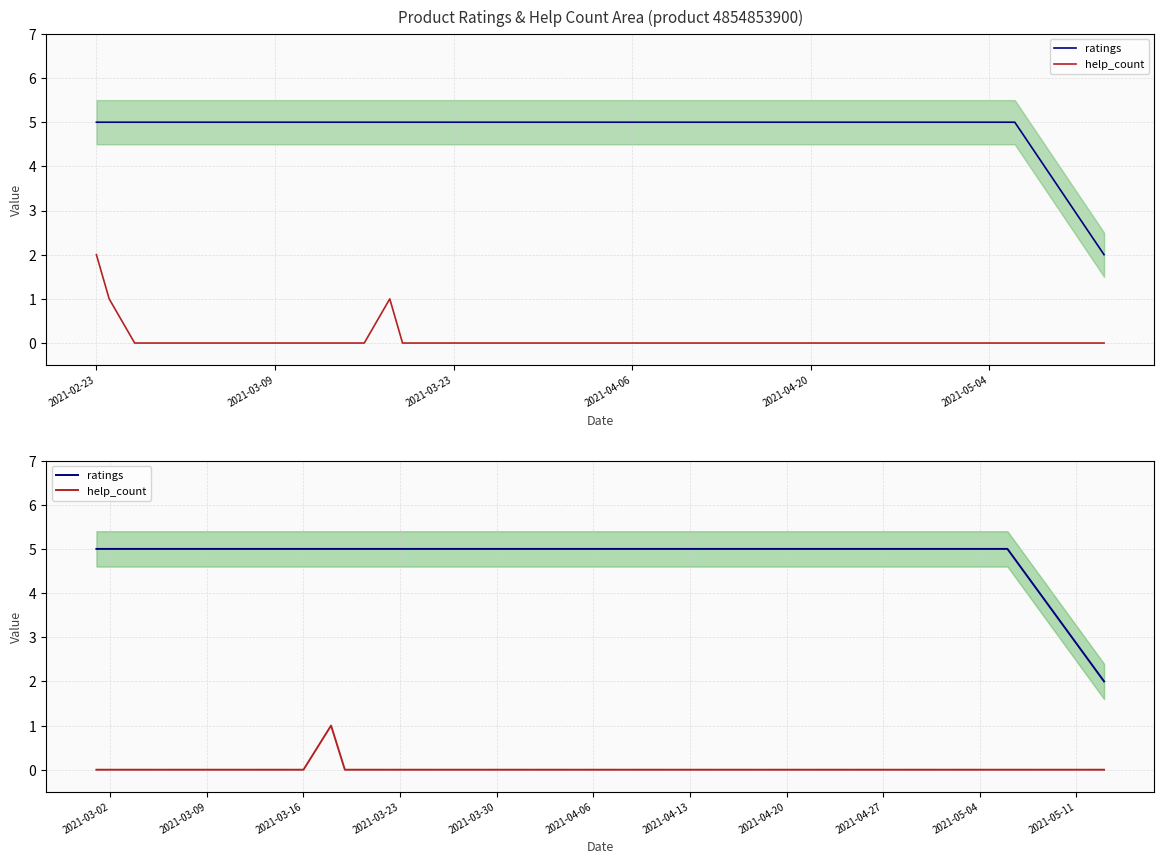

True or false: ratings has more than 0 interior local peaks.

False